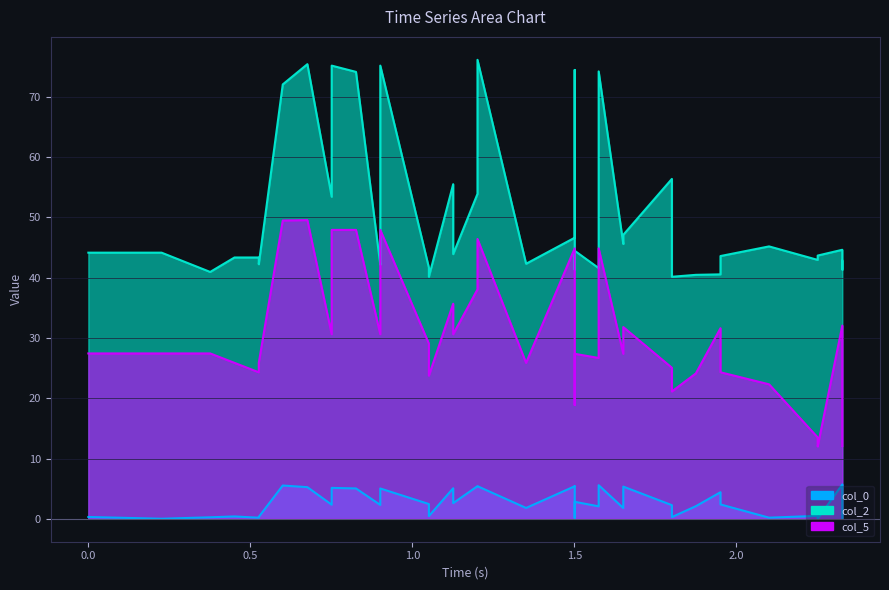

Reading right to left, list all the values displayed in this chart.

col_0: 0.0	2.3	5.7	0.0	0.5	0.2	2.4	4.4	2.1	0.3	2.3	5.3	1.8	5.6	2.1	2.8	0.1	5.4	5.4	1.8	5.4	5.4	2.6	5.1	0.5	2.4	5.0	4.5	2.3	5.0	5.1	2.3	5.2	5.5	0.3	0.2	0.4	0.2	0.0	0.3
col_5: 12.1	20.1	32.1	12.0	13.5	22.3	24.3	31.6	24.1	21.1	25.1	31.8	27.4	44.9	26.7	27.4	18.9	44.9	44.9	25.9	46.4	38.1	30.6	35.7	23.8	29.1	47.9	36.4	30.6	47.9	47.9	30.6	49.6	49.5	25.9	24.3	25.9	27.4	27.4	27.4
col_2: 42.8	41.4	44.6	43.7	43.0	45.2	43.6	40.6	40.5	40.2	56.4	47.1	45.6	74.2	41.6	44.5	41.4	74.5	46.6	42.3	76.2	53.9	43.9	55.5	40.2	41.7	75.2	43.7	42.2	74.2	75.2	53.4	75.4	72.1	42.2	43.4	43.4	41.0	44.2	44.2